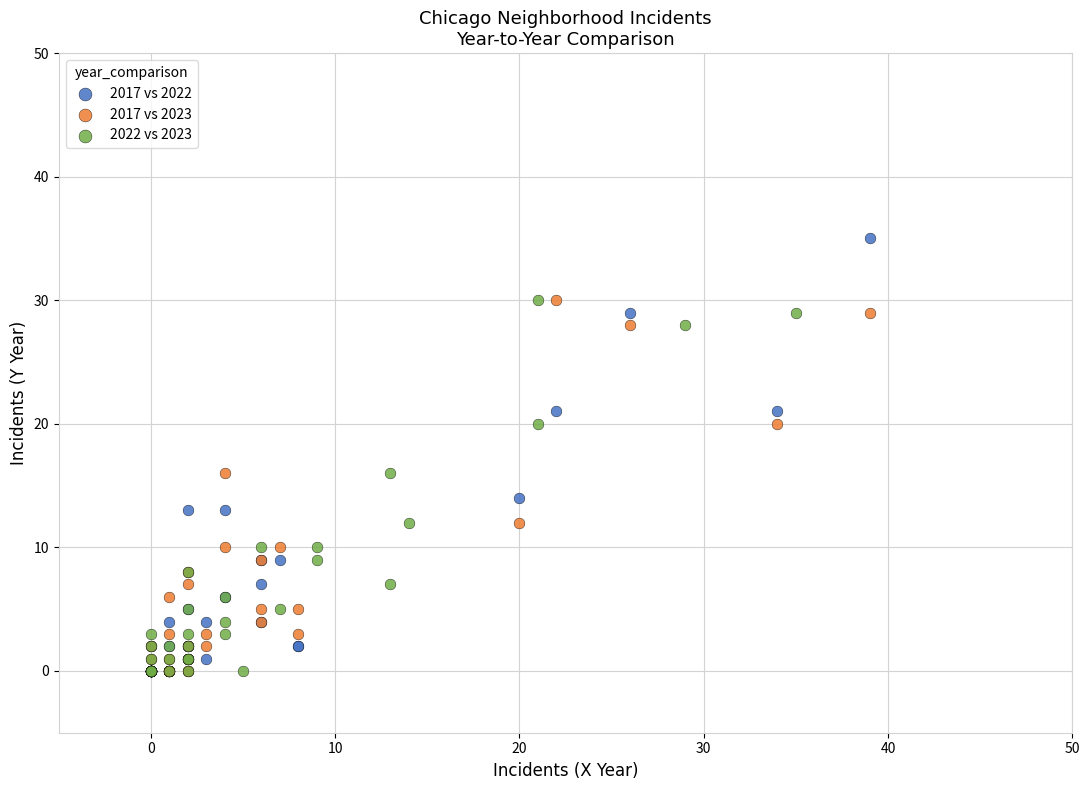

Which series reaches the maximum Y coordinate?

2017 vs 2022